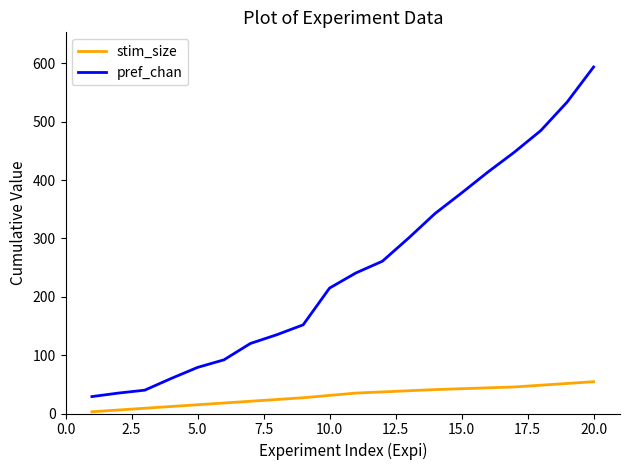

Which series has the widest spread of values?

pref_chan